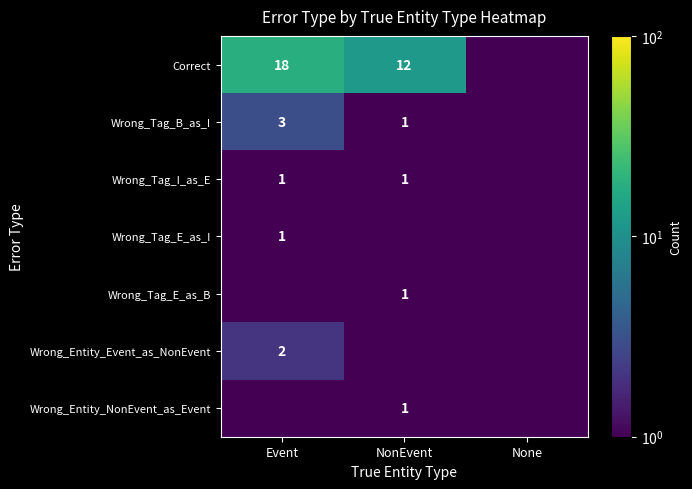

Is it true that Correct equals 18.0 at Event?

True